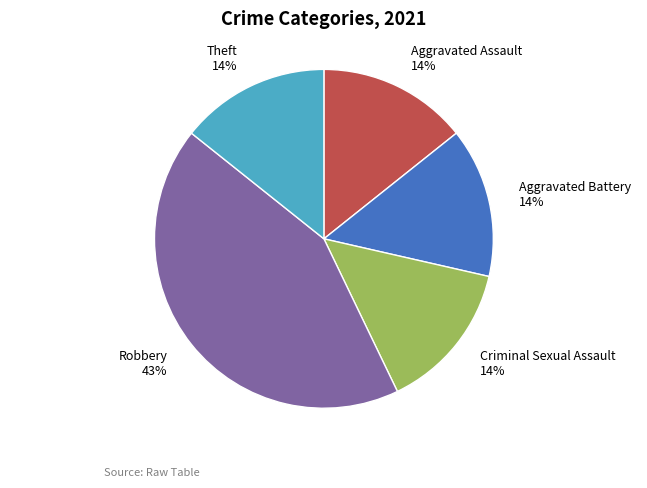

Which slice is the largest?

Robbery 43%